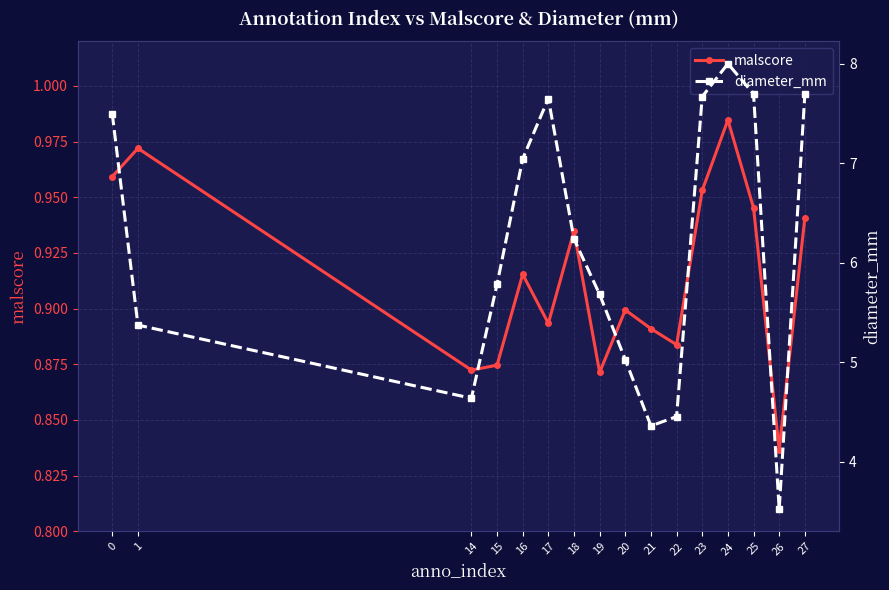

True or false: diameter_mm and malscore cross at least once.

False